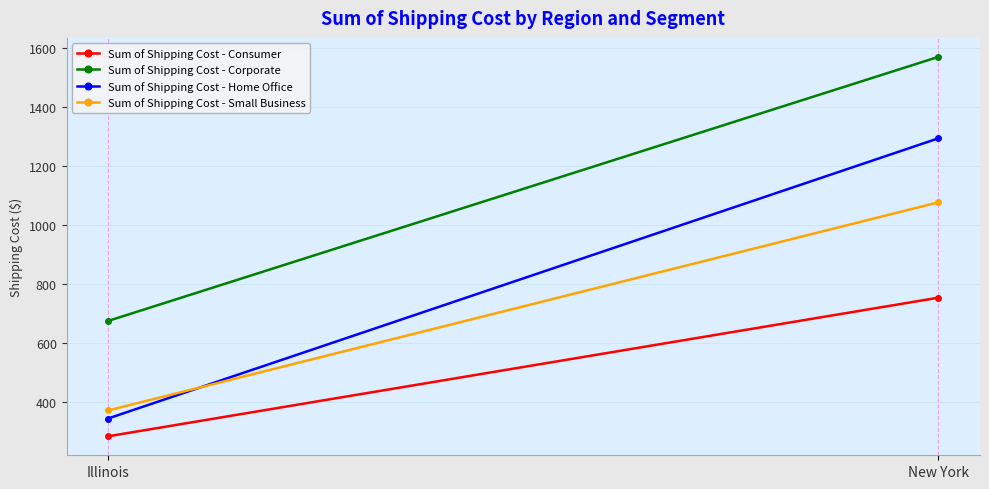

Is this an area chart (filled region under the line)?

No